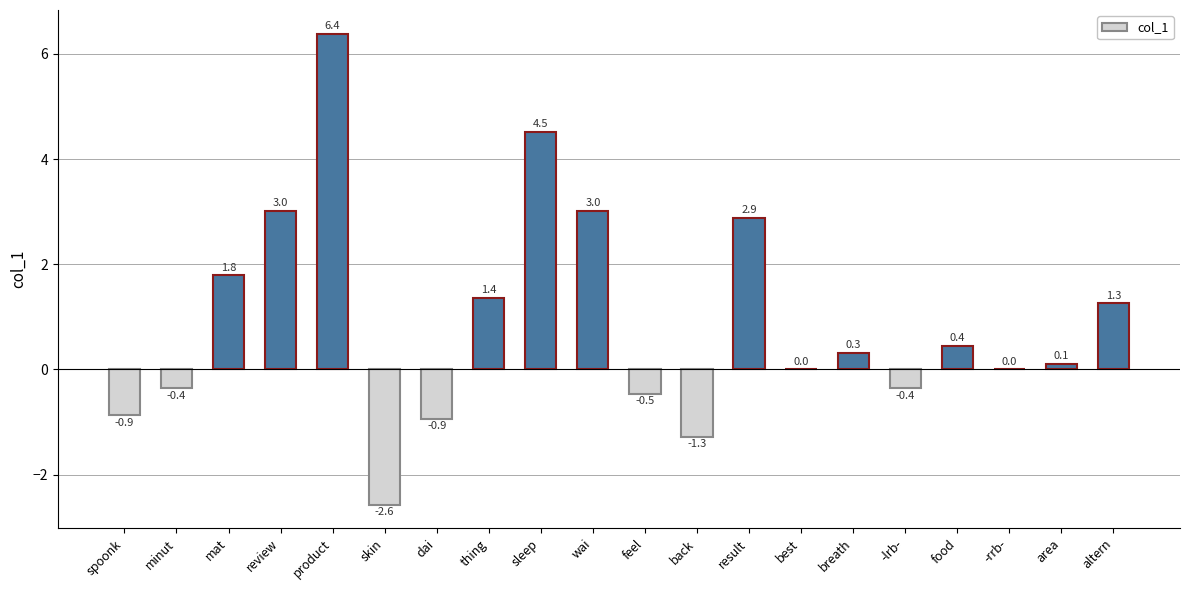

Between back and best, which is larger?

best